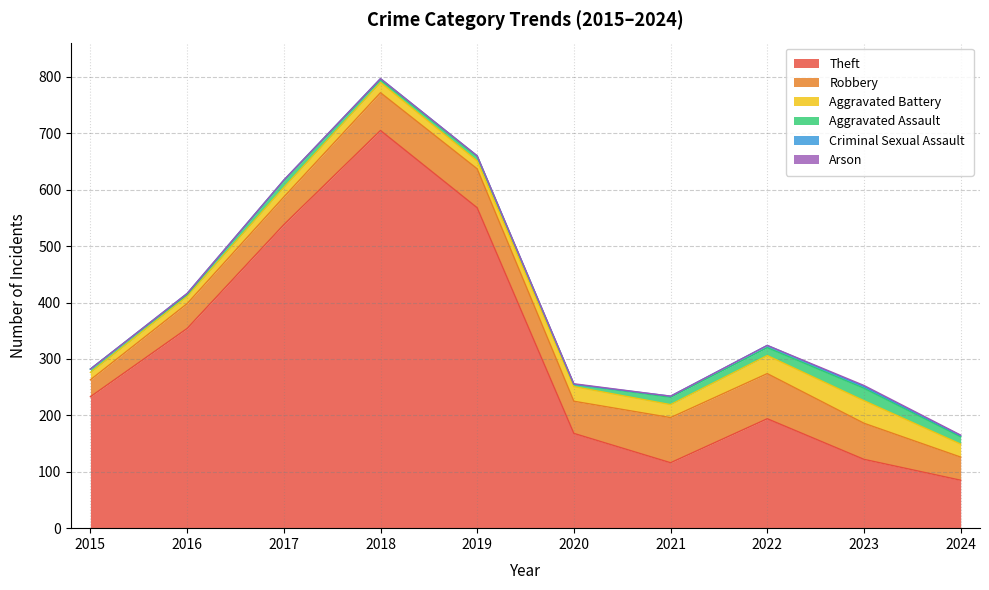

Where does the Aggravated Battery series first go above 23?

2020